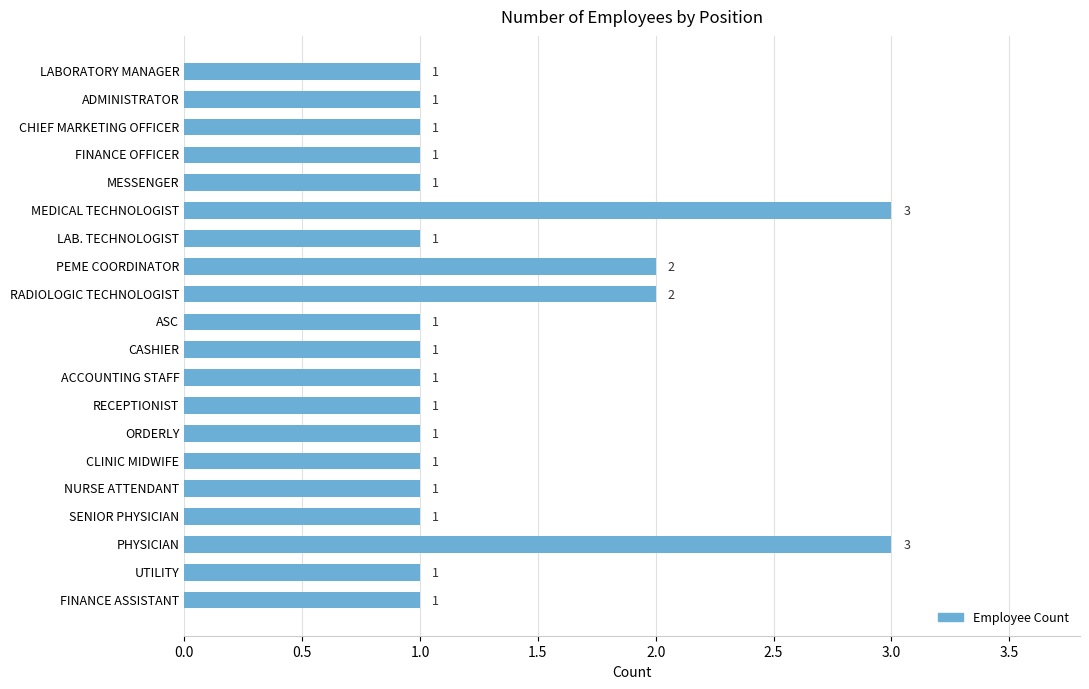

What is the minimum value shown in the chart?

1